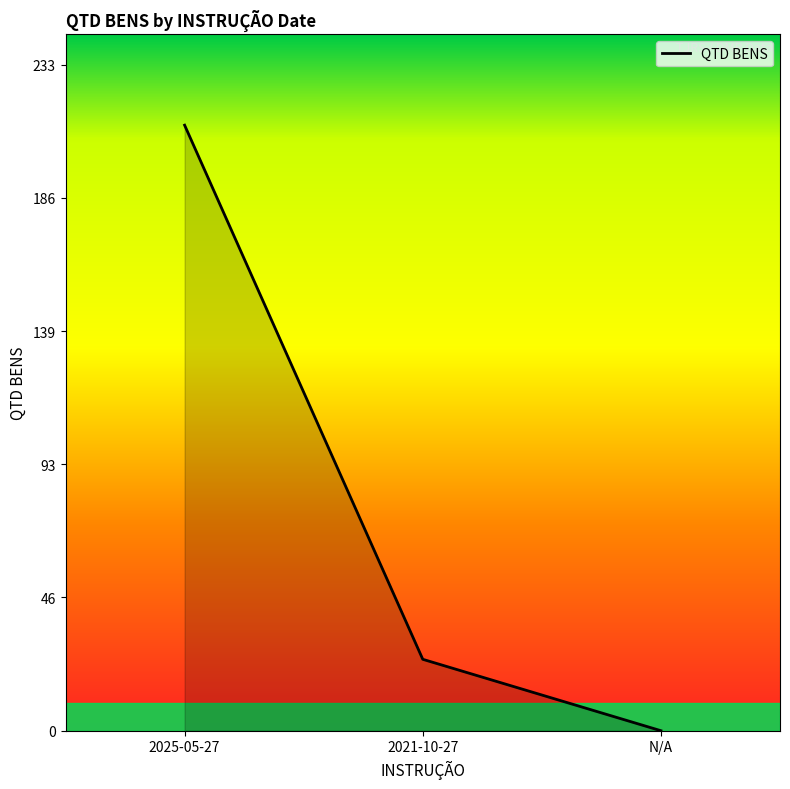

Count the number of data series in this chart.

1